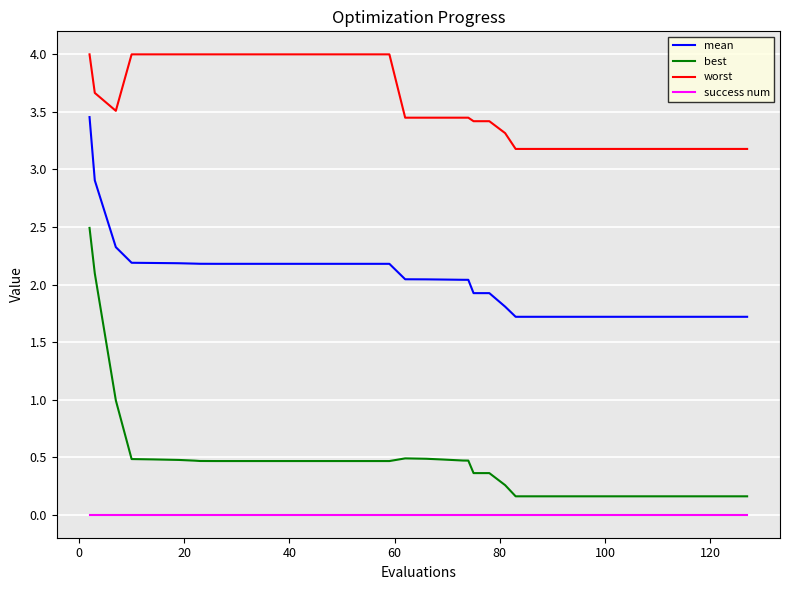

Which series has the widest spread of values?

best